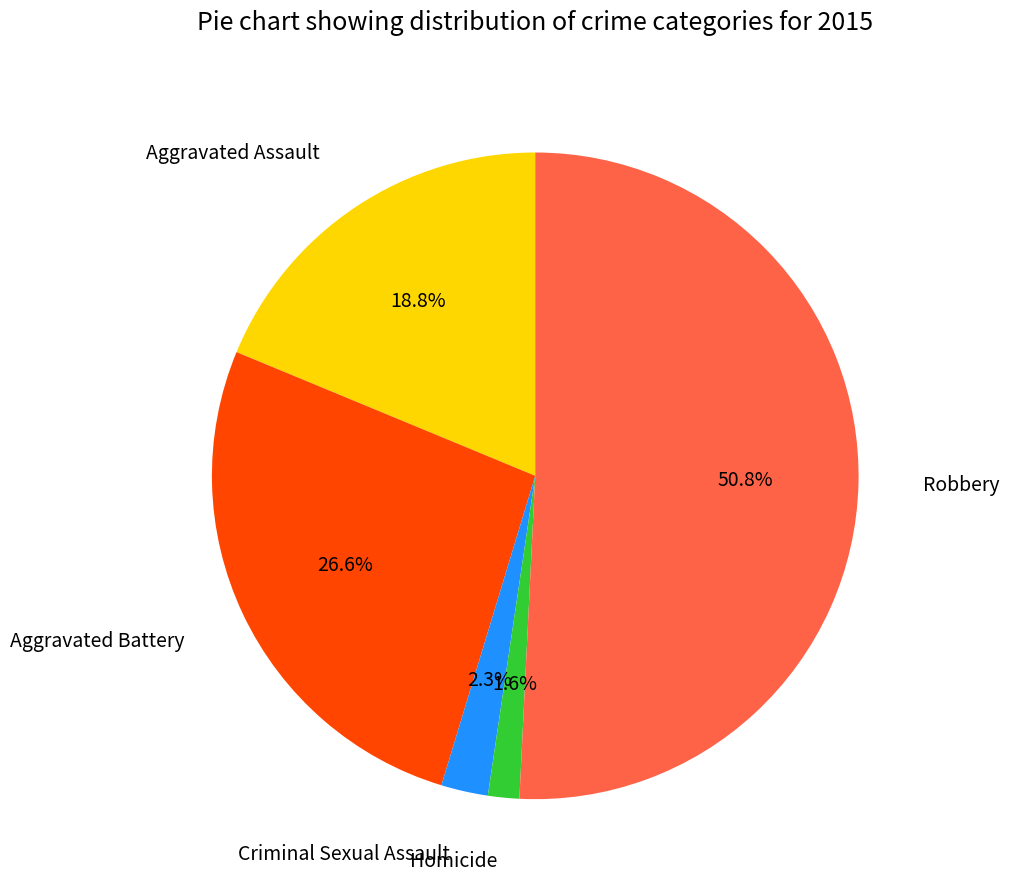

Is there a majority slice in this chart?

Yes